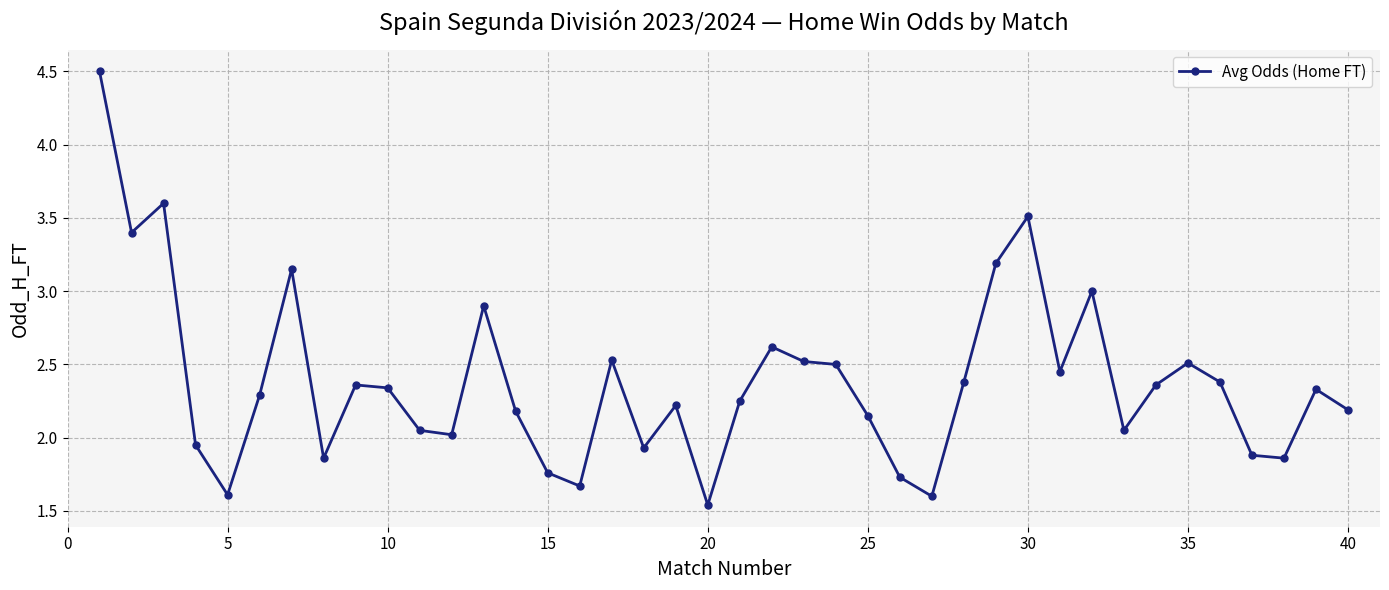

What is the difference between the maximum and minimum values?

3.0